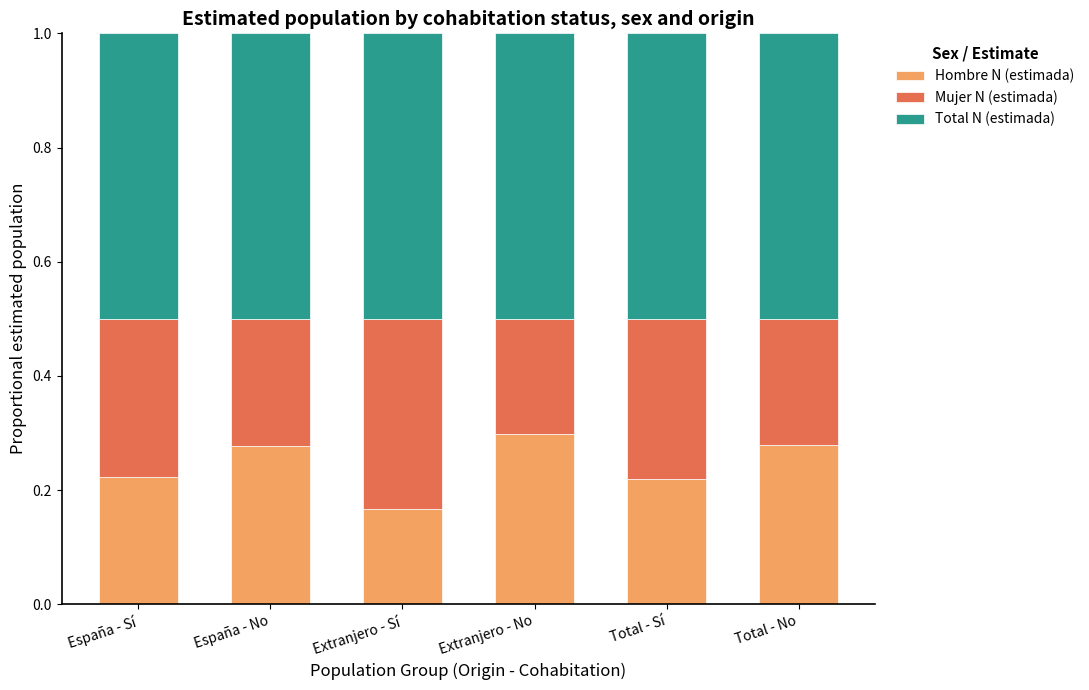

What is the difference between the second highest and minimum values in the Hombre N (estimada) series?

0.1